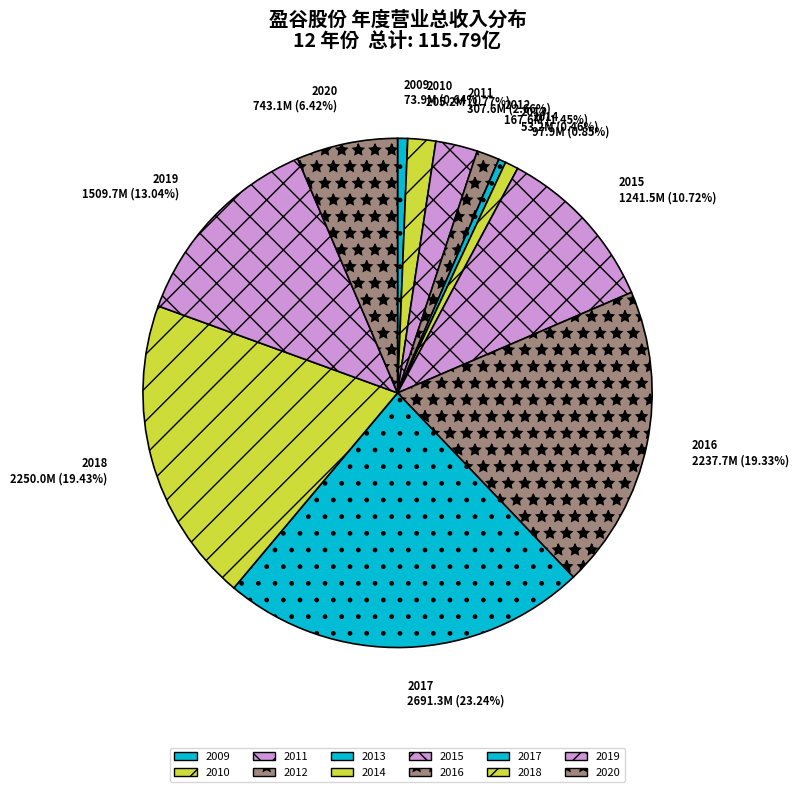

How many segments does this pie chart have?

12